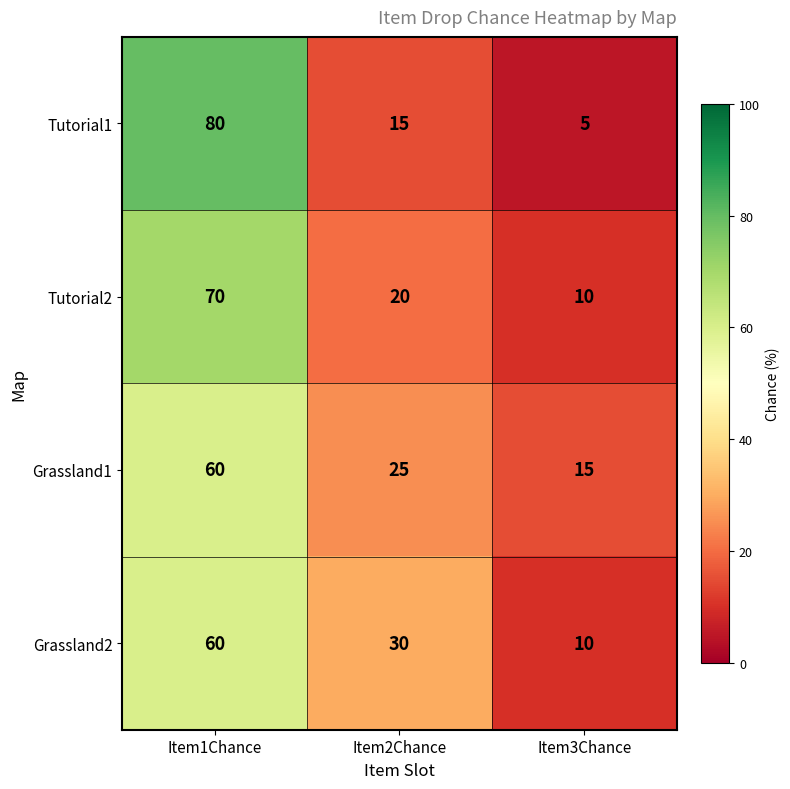

Between Item2Chance and Item3Chance, which series saw the biggest shift?

Grassland2